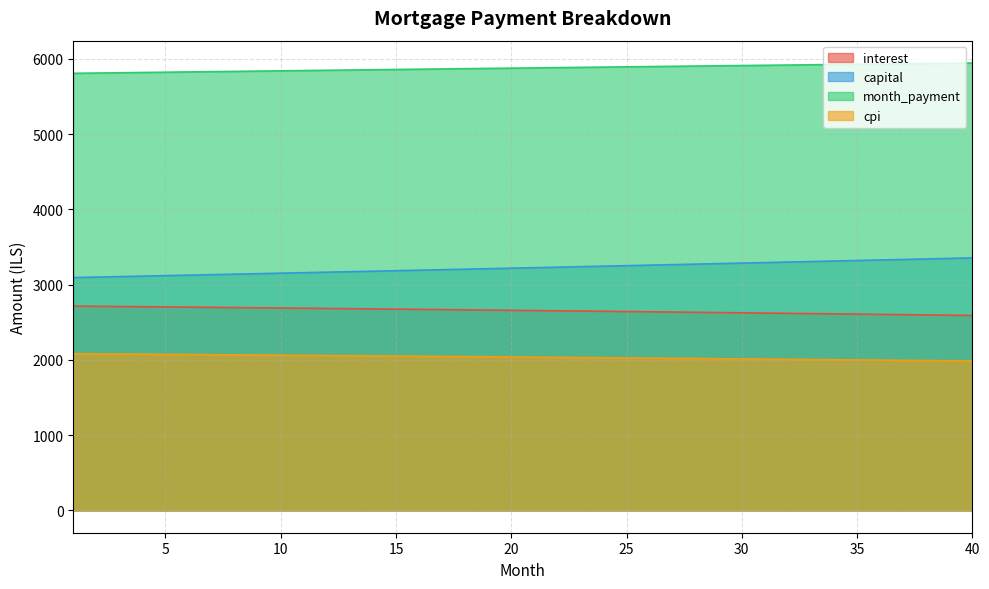

Which has a higher value, 18 or 36?

18